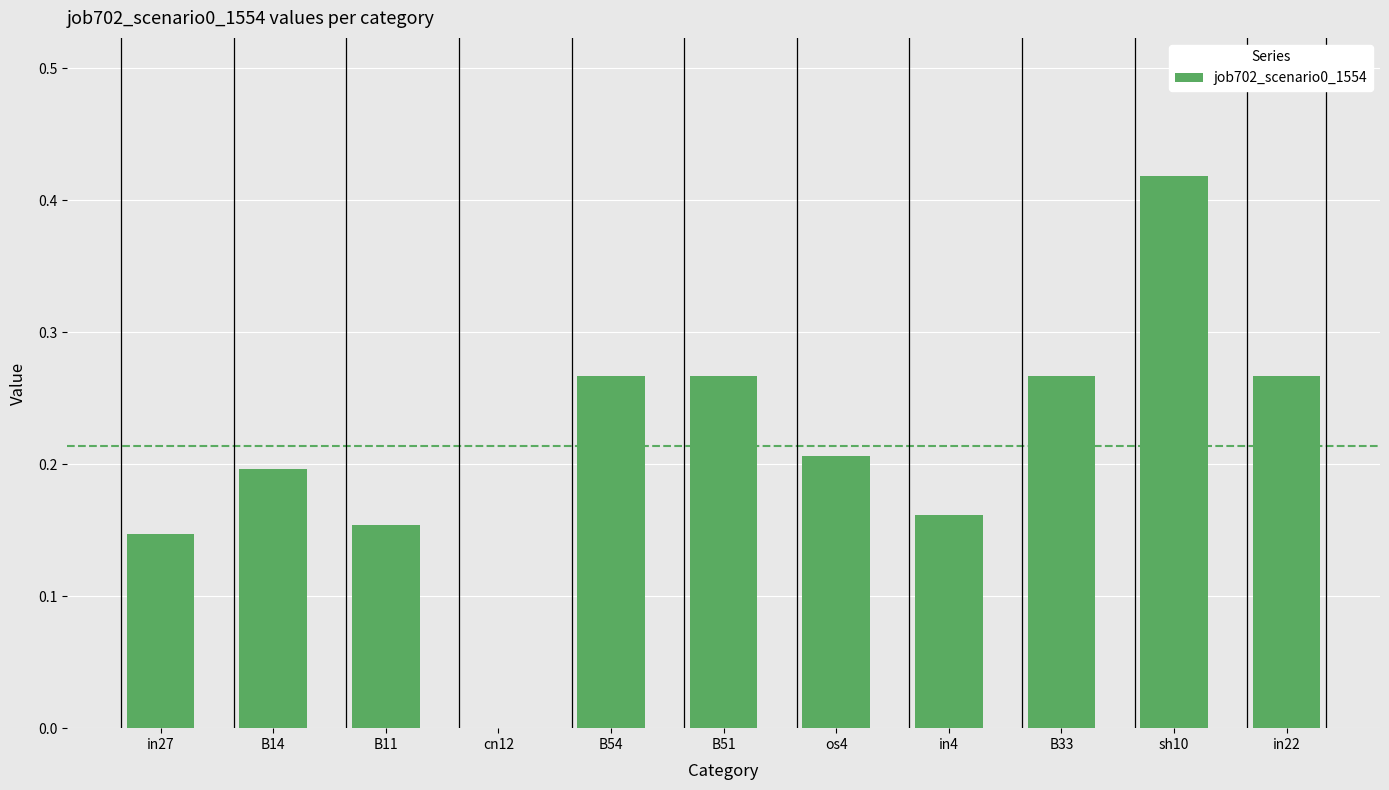

Which label corresponds to the largest value in the chart?

sh10